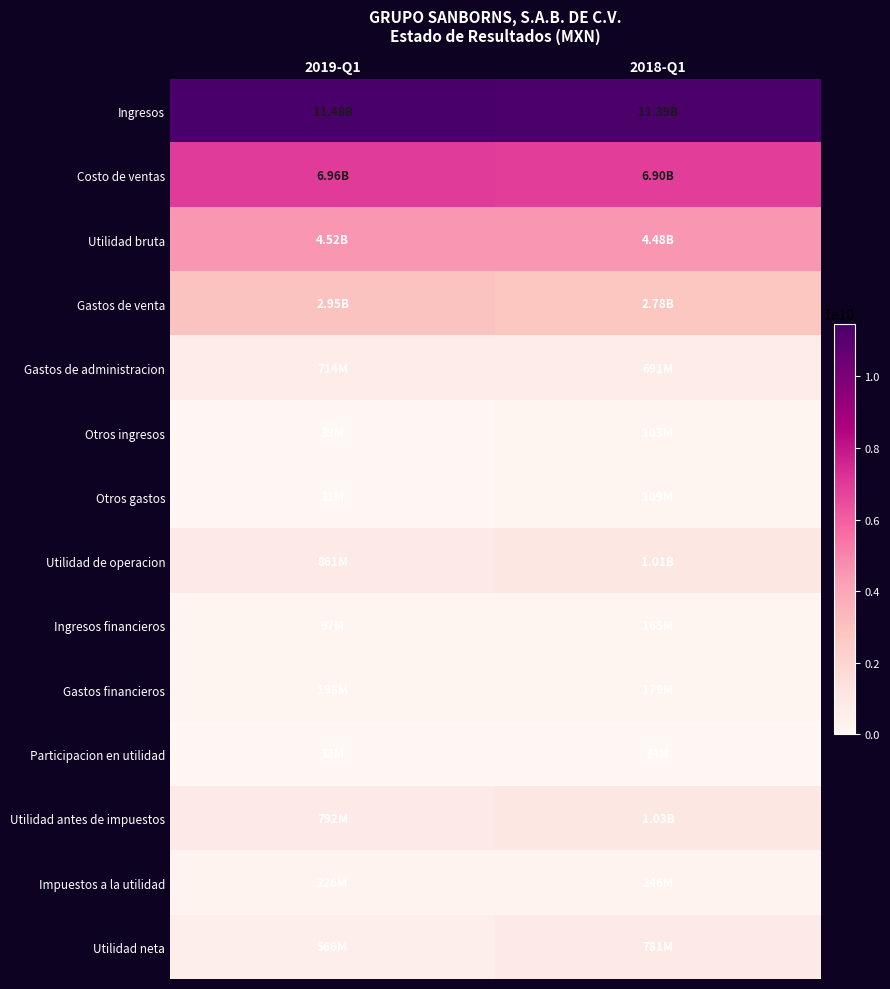

Reading right to left, transcribe all the data shown in this chart.

Ingresos: 2018-Q1=11385033000	2019-Q1=11478418000
Costo de ventas: 2018-Q1=6901263000	2019-Q1=6957509000
Utilidad bruta: 2018-Q1=4483770000	2019-Q1=4520909000
Gastos de venta: 2018-Q1=2780930000	2019-Q1=2946739000
Gastos de administracion: 2018-Q1=691092000	2019-Q1=714290000
Otros ingresos: 2018-Q1=102953000	2019-Q1=32658000
Otros gastos: 2018-Q1=109329000	2019-Q1=31260000
Utilidad de operacion: 2018-Q1=1005372000	2019-Q1=861278000
Ingresos financieros: 2018-Q1=165344000	2019-Q1=96675000
Gastos financieros: 2018-Q1=178674000	2019-Q1=198040000
Participacion en utilidad: 2018-Q1=34193000	2019-Q1=32089000
Utilidad antes de impuestos: 2018-Q1=1026235000	2019-Q1=792002000
Impuestos a la utilidad: 2018-Q1=245639000	2019-Q1=226081000
Utilidad neta: 2018-Q1=780596000	2019-Q1=565921000